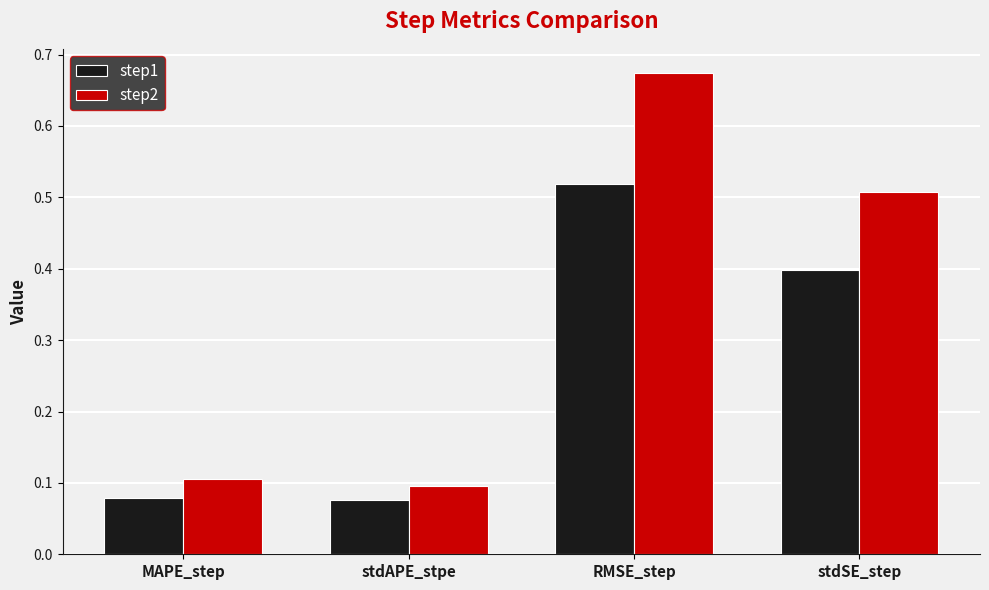

Which series has the widest spread of values?

step2